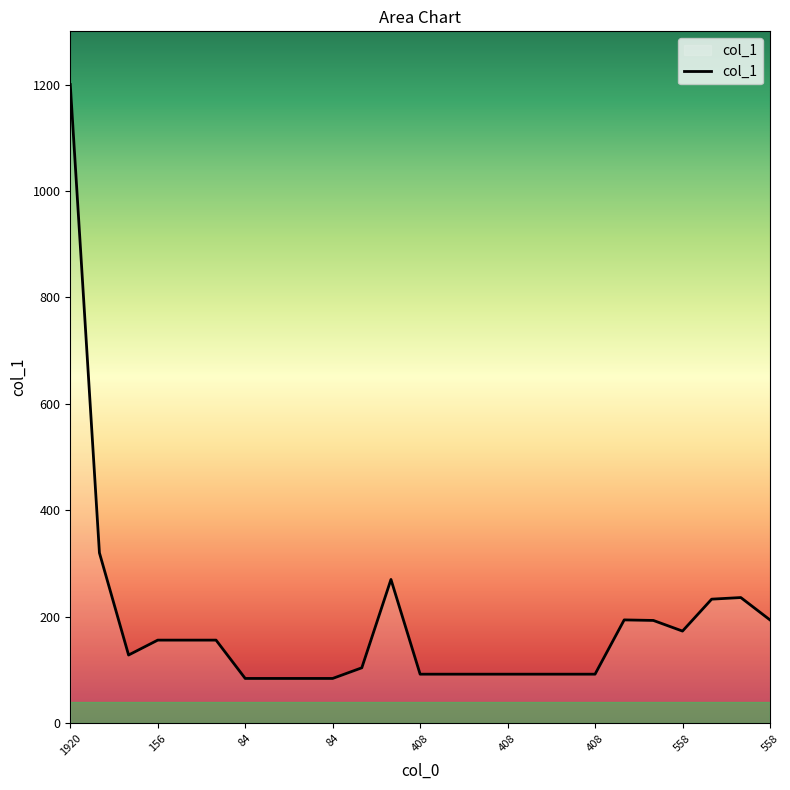

Does the chart display data point markers on the line(s)?

No